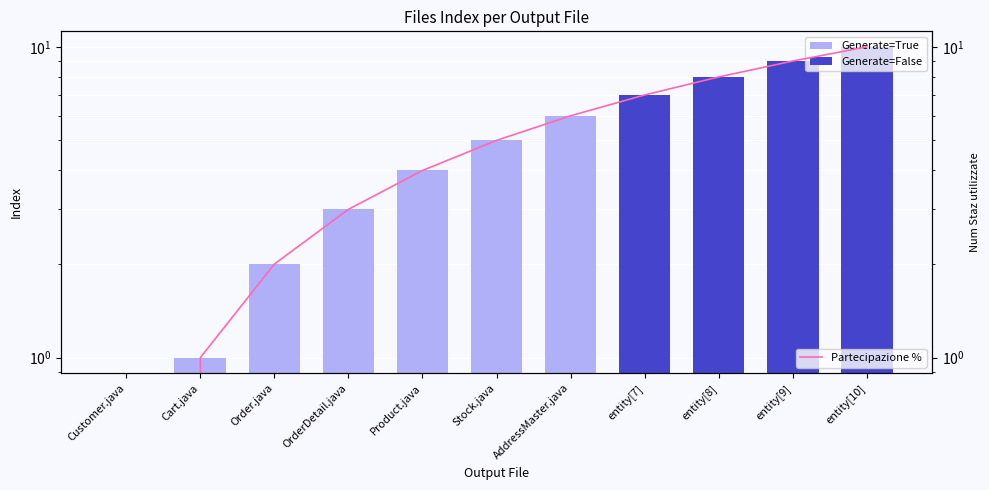

What is the maximum value shown in the chart?

10